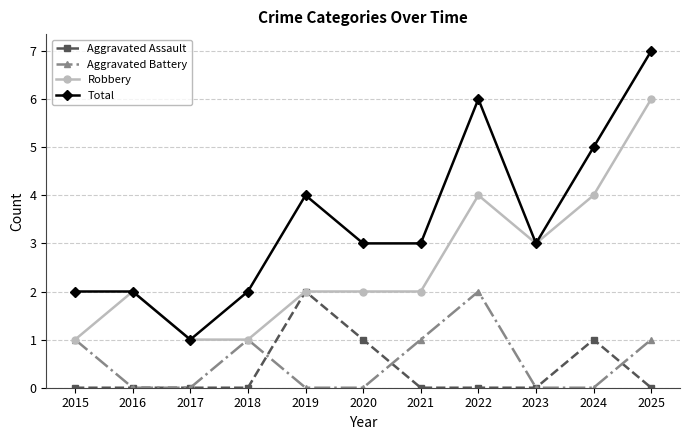

How many lines are shown in the chart?

4